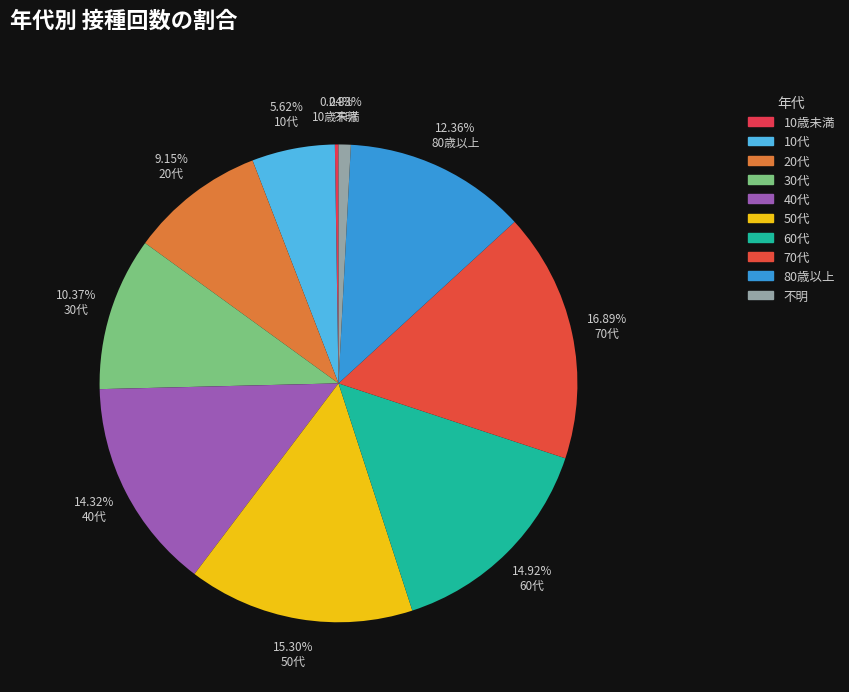

To the nearest percent, what is the difference between the 10歳未満 and 40代 slice percentages?

14%